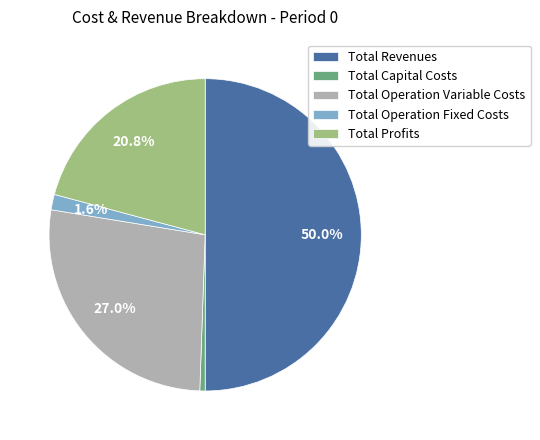

To the nearest percent, what is the average slice percentage?

20%